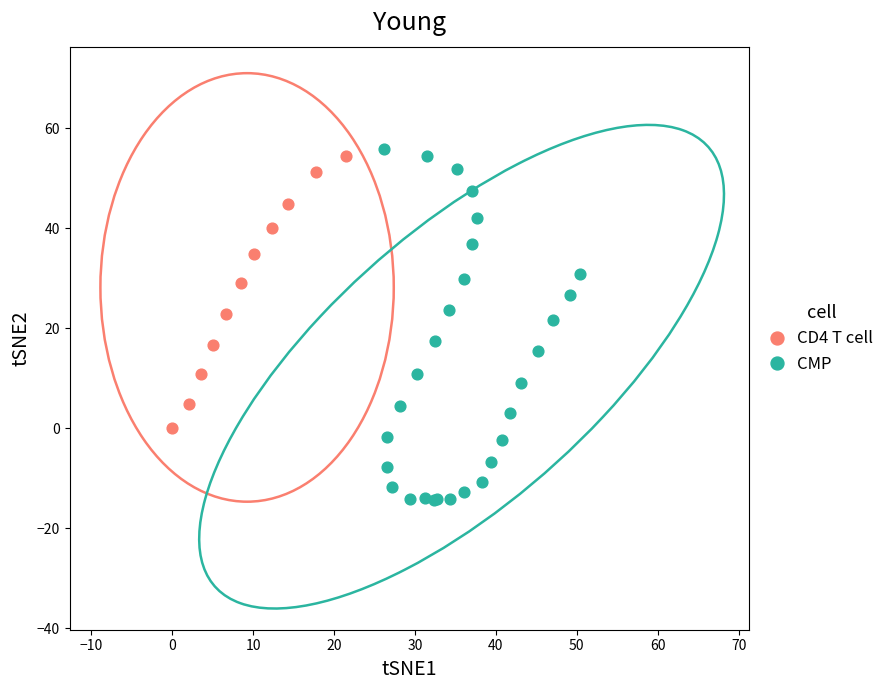

Which series contains the lowest Y value?

CMP